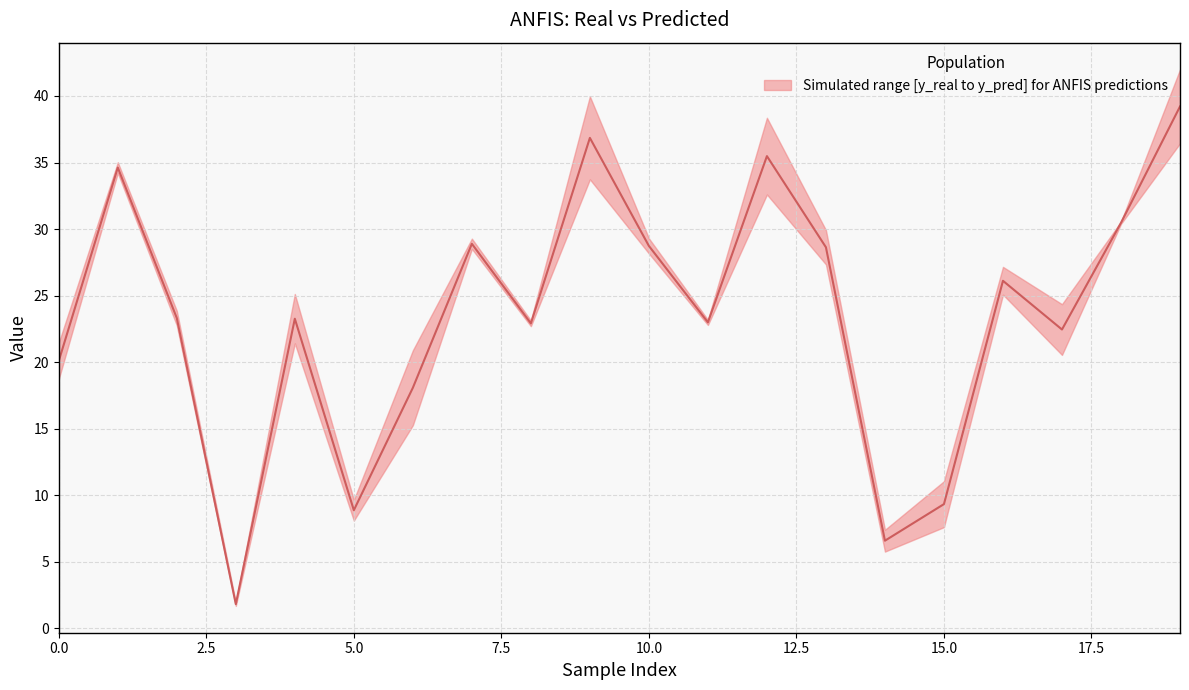

Between 9 and 16, which is larger?

9